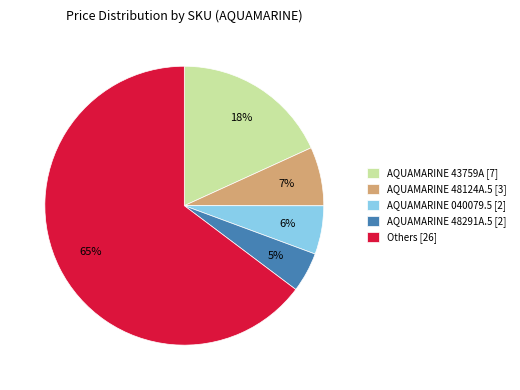

How many segments does this pie chart have?

5